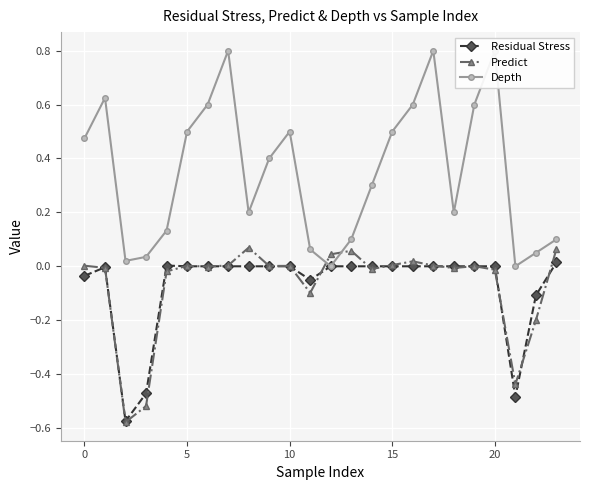

Where does the Residual Stress series first go above 0?

15